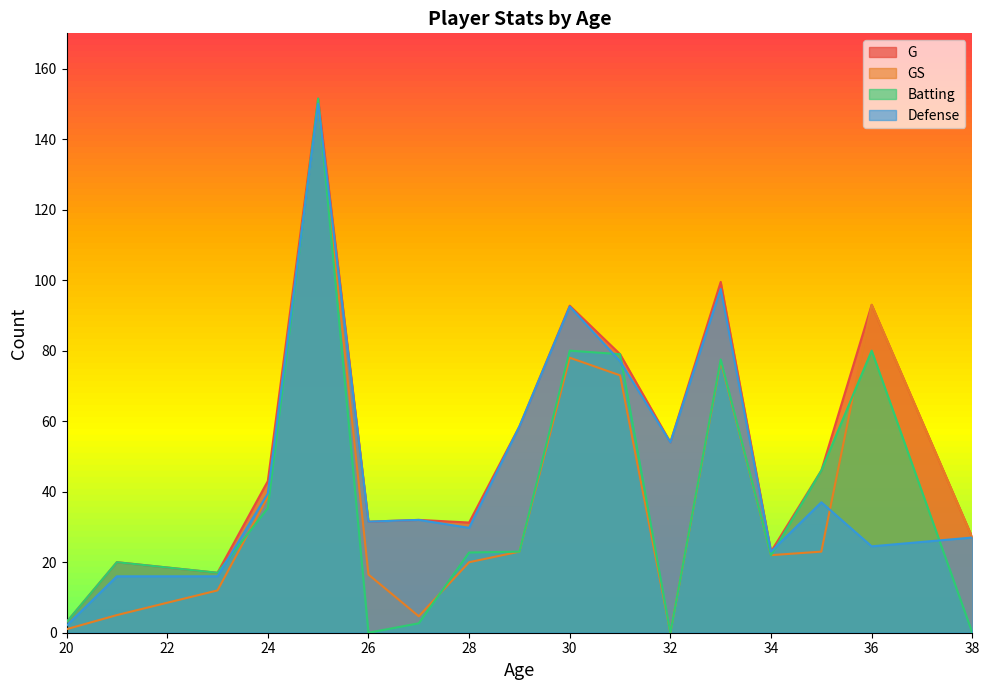

The Batting series shows 37 at 13. True or false?

False